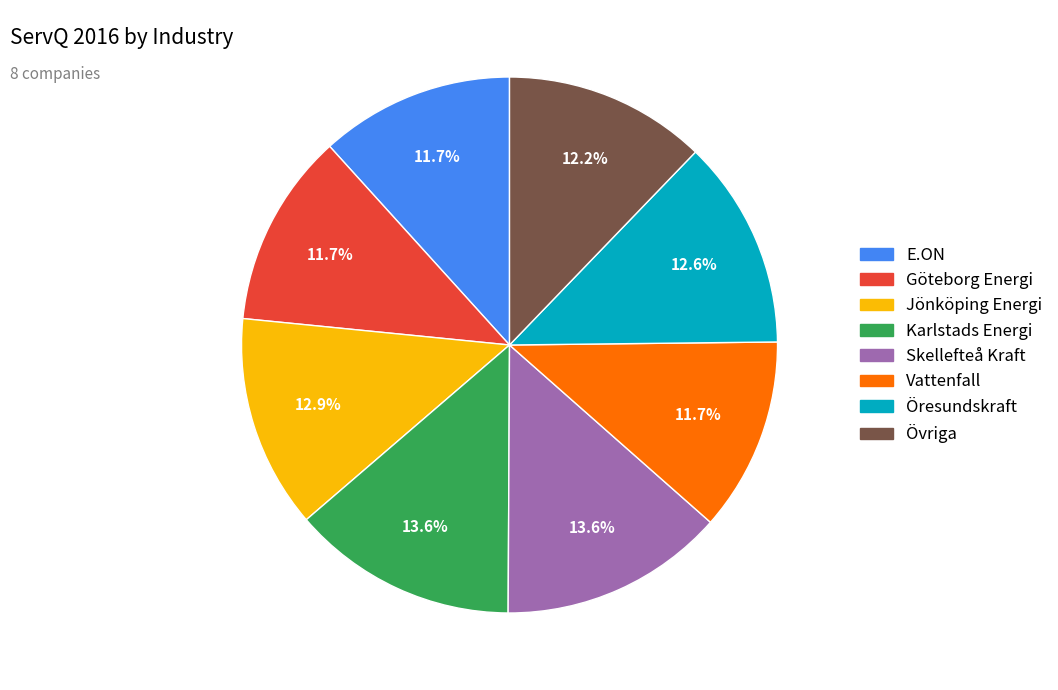

Is there any slice that represents more than half of the pie?

No